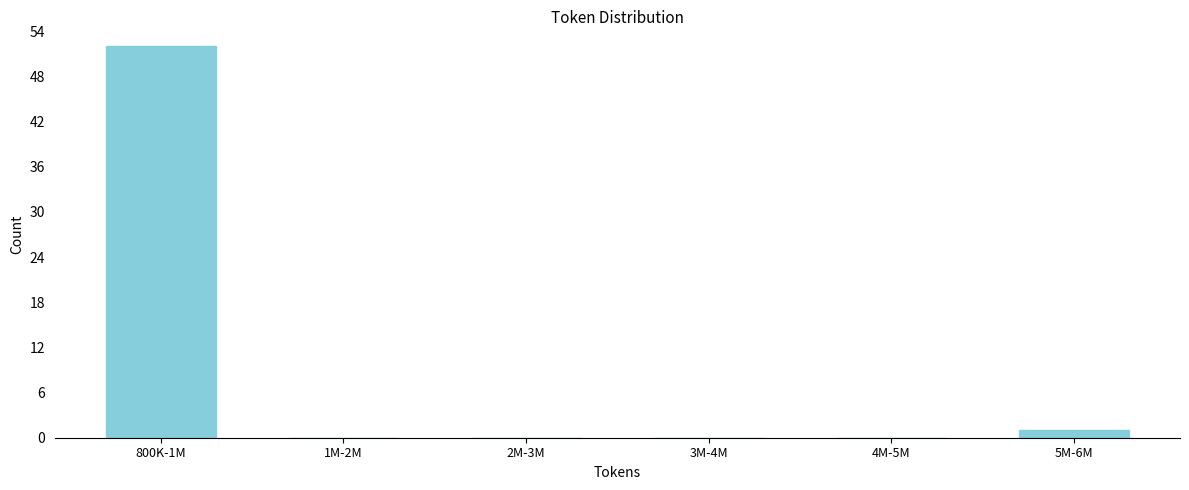

Reading left to right, transcribe all the data shown in this chart.

800K-1M=52	1M-2M=0	2M-3M=0	3M-4M=0	4M-5M=0	5M-6M=1